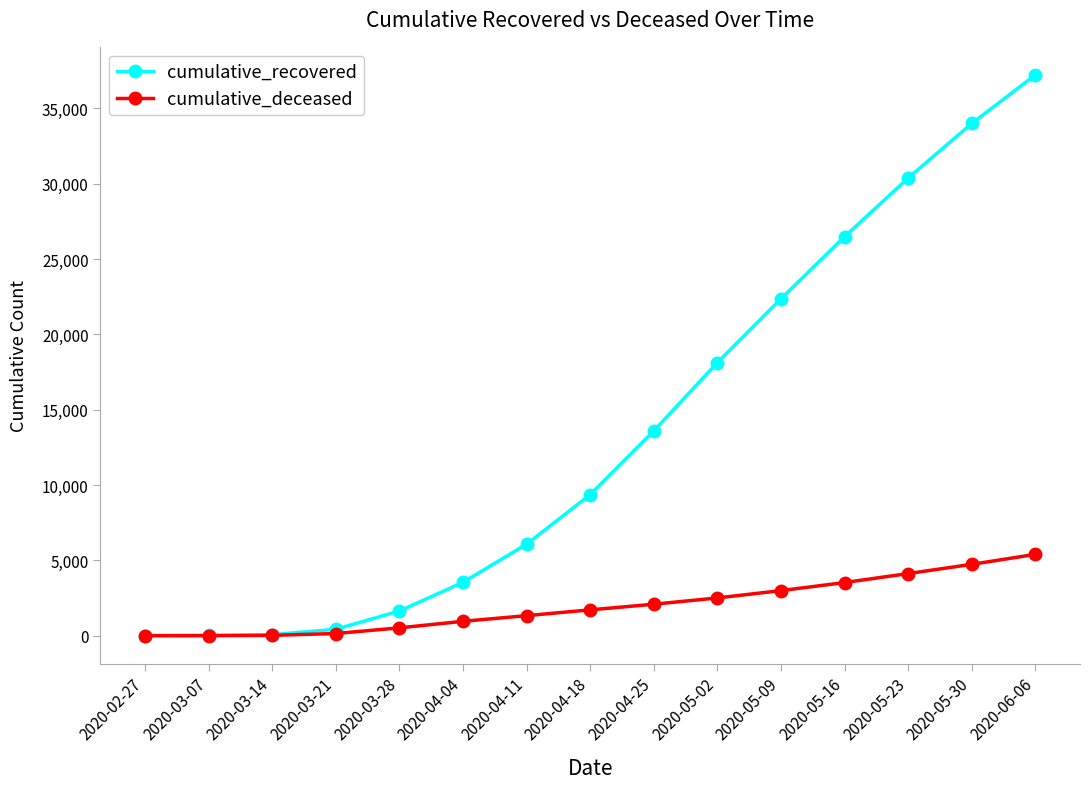

Which series changed the most between 2020-03-21 and 2020-06-06?

cumulative_recovered